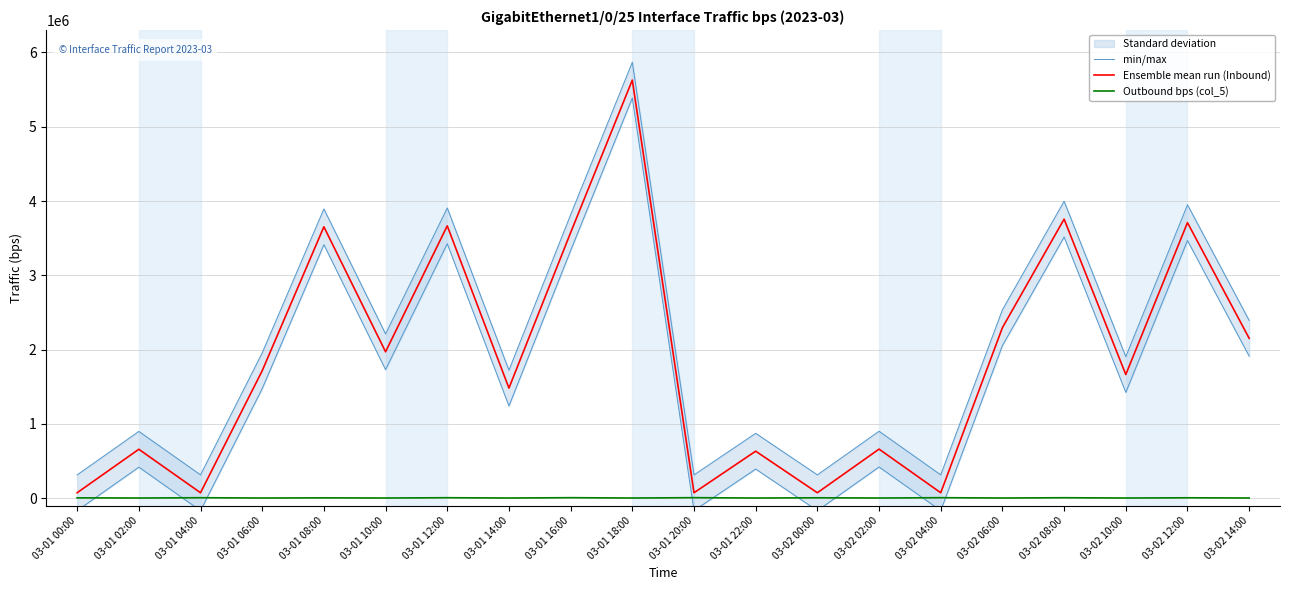

True or false: Ensemble mean run (Inbound) and min/max intersect in this chart.

False